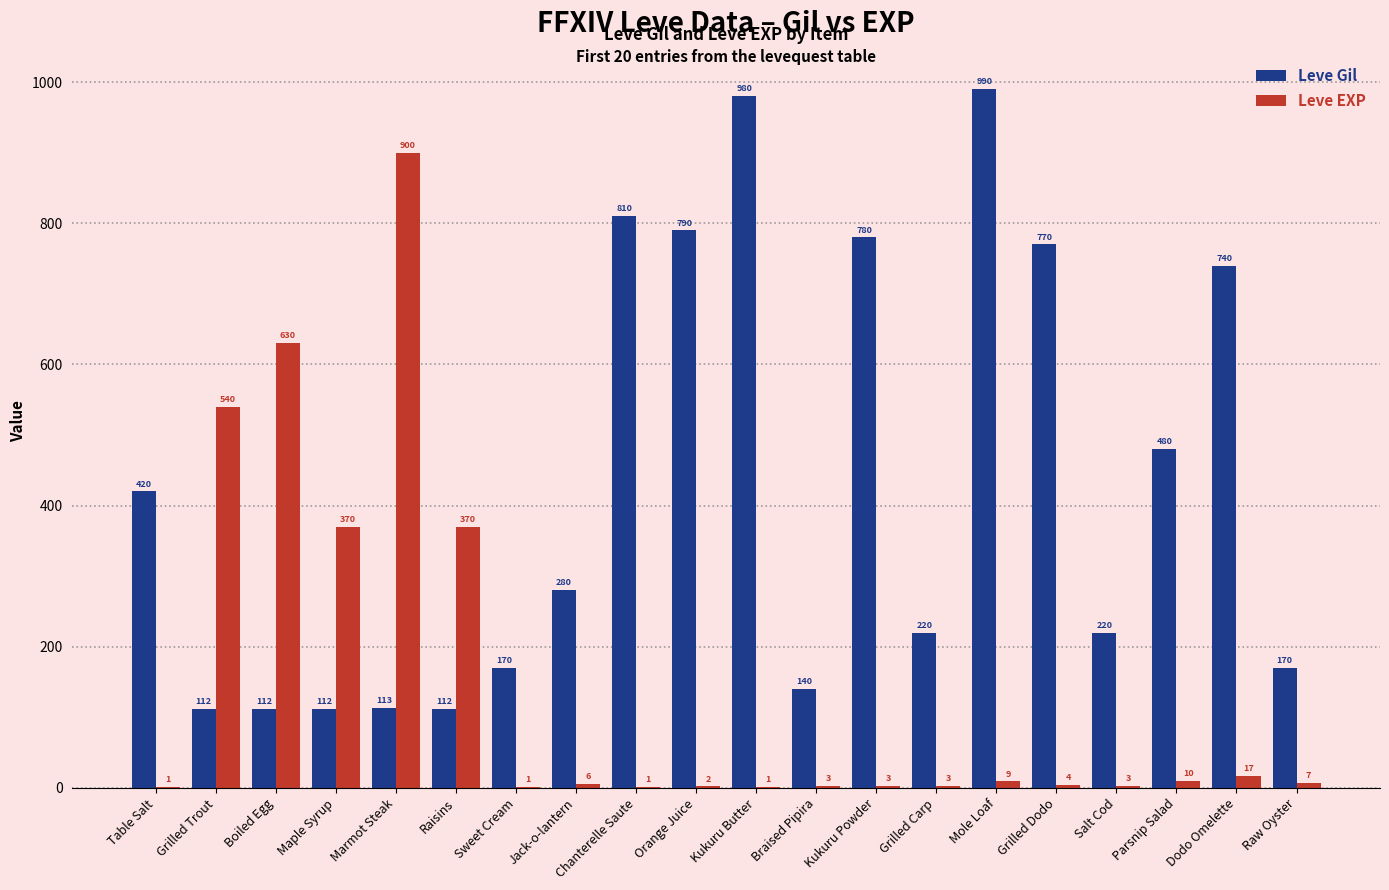

At which label does Leve EXP reach its peak?

Marmot Steak